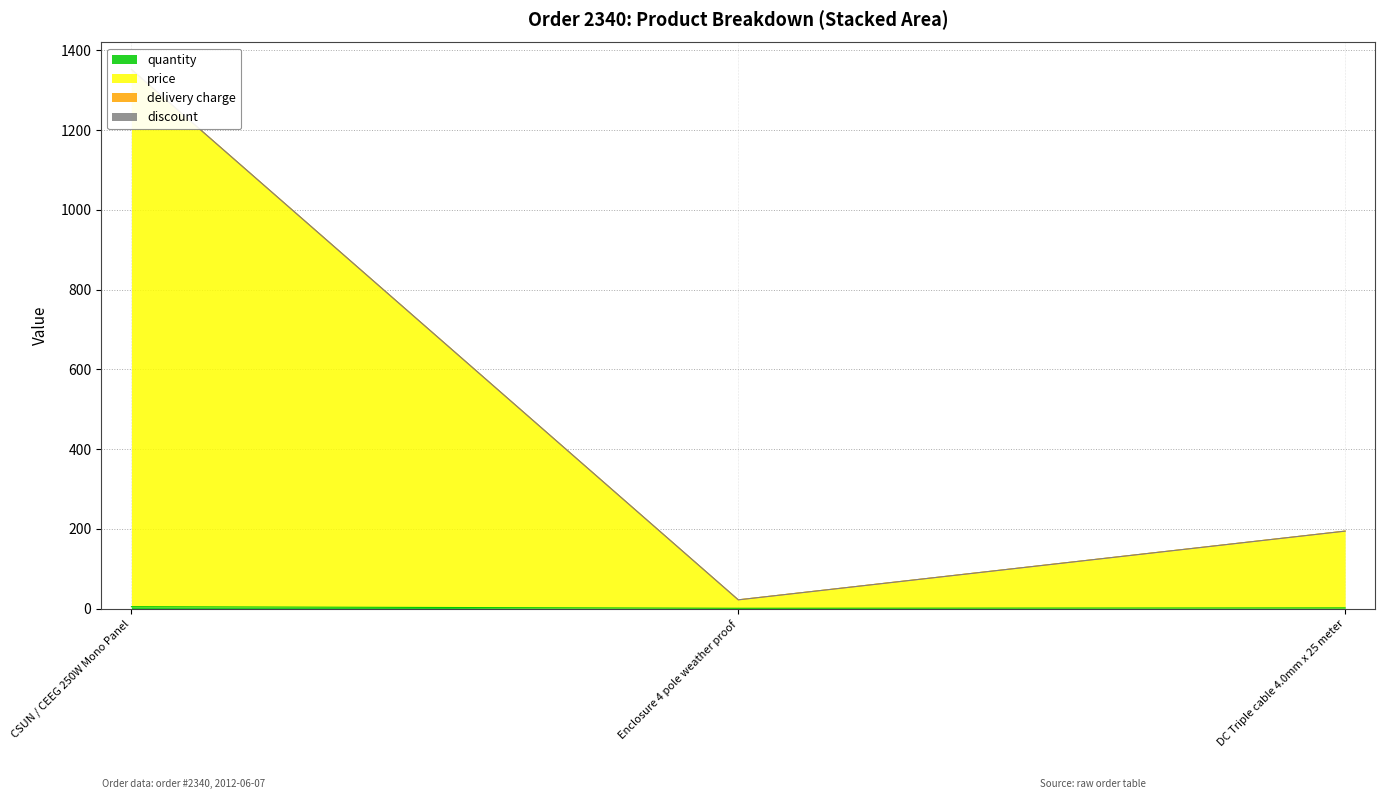

At which category is the sum across all series the highest?

CSUN / CEEG 250W Mono Panel